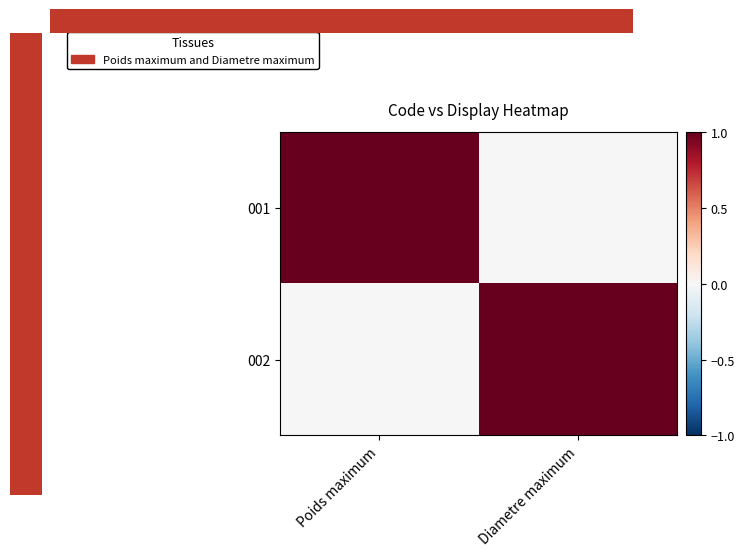

At which category is the sum across all series the highest?

Poids maximum